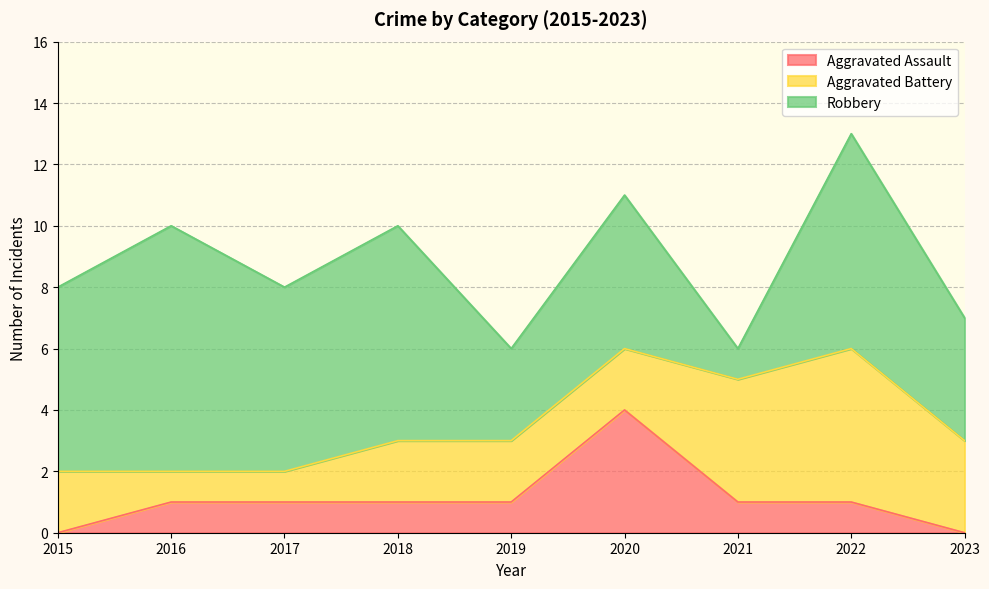

What are all the series names shown in the legend?

Aggravated Assault, Aggravated Battery, Robbery